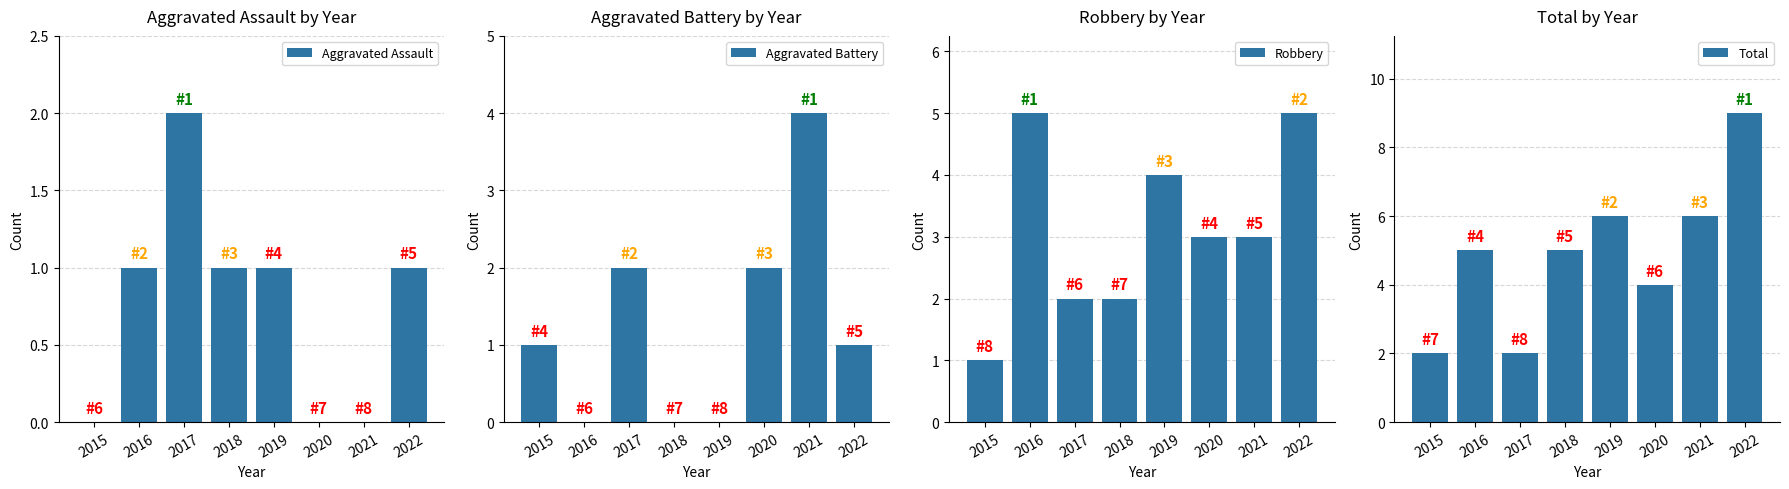

True or false: Aggravated Assault has a value of 1 at 2021.

False